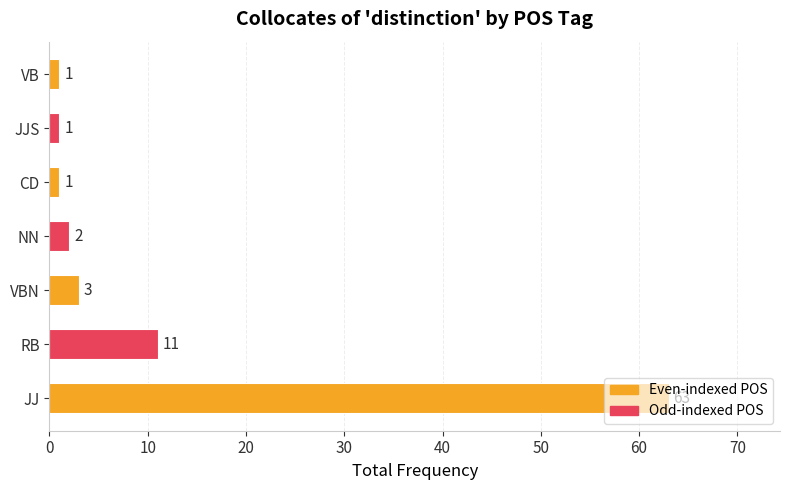

How many categories are shown in the chart?

7